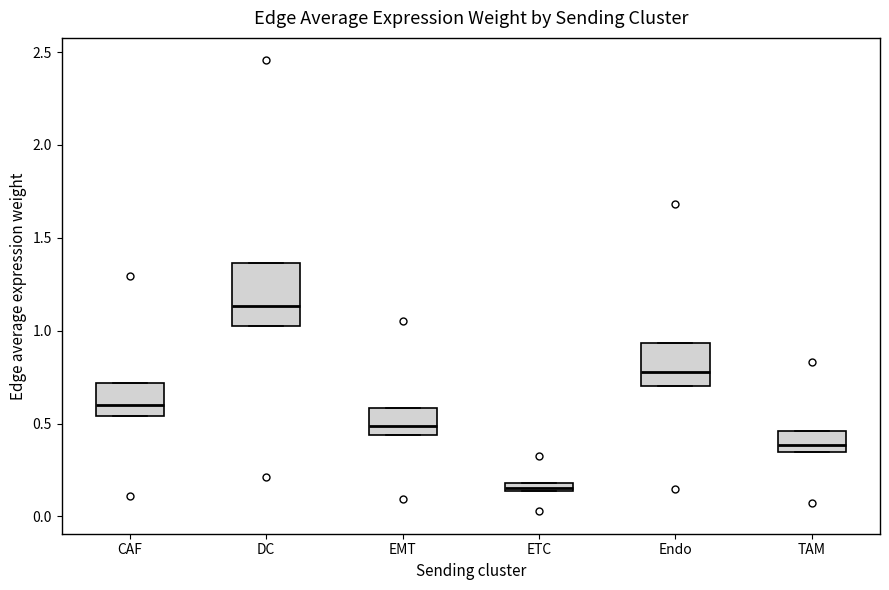

Which box's median line is the highest?

DC